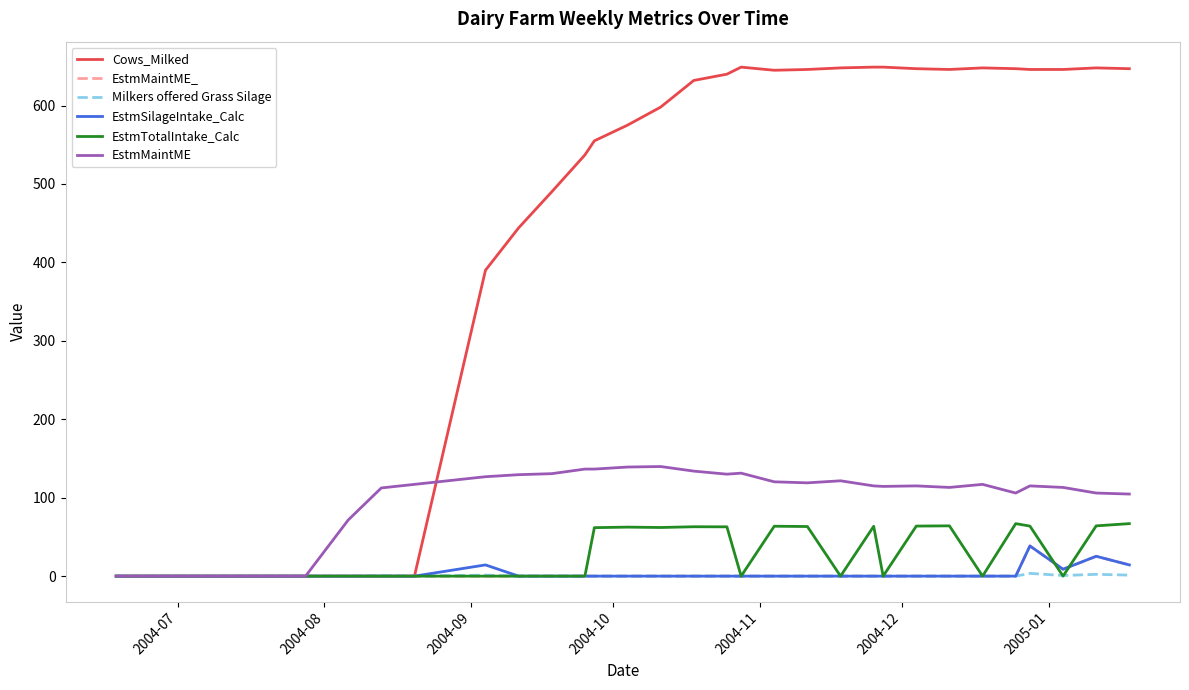

What is the difference between the maximum and minimum values in the EstmMaintME_ series?

38.5